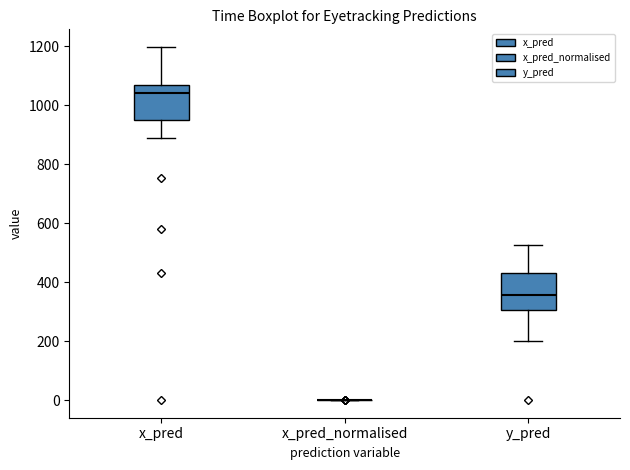

Reading left to right, transcribe this box plot: for each box, give where its median line is, the range the box spans, and where its two whiskers end, as read against the y-axis. The values are not printed on the chart, so give them approximately, as read against the axis.

x_pred: median 1040, box 940 to 1060, whiskers 900 to 1200
x_pred_normalised: box collapsed to a line at 0, whiskers 0 to 0
y_pred: median 360, box 300 to 420, whiskers 200 to 520